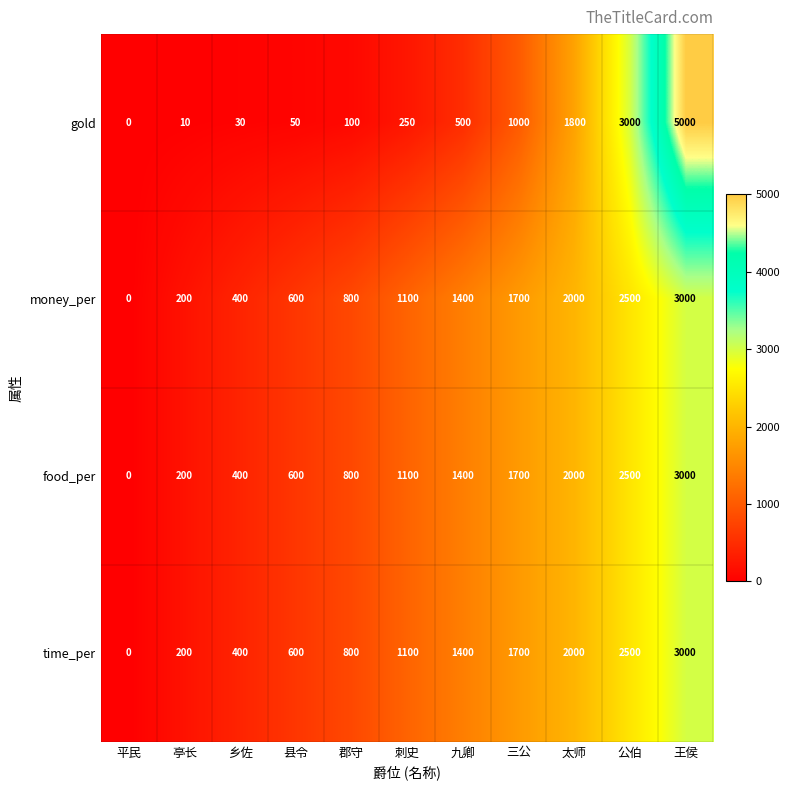

Is it true that time_per equals 4129 at 王侯?

False